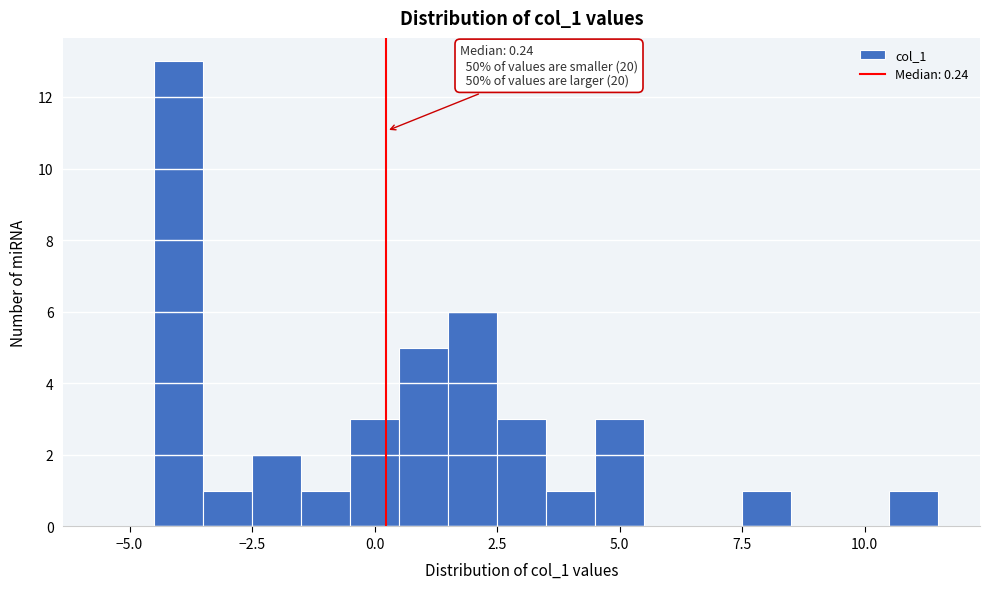

Around what value on the x-axis is the tallest bar? Give the approximate position of its centre, as read against the axis.

-4.0